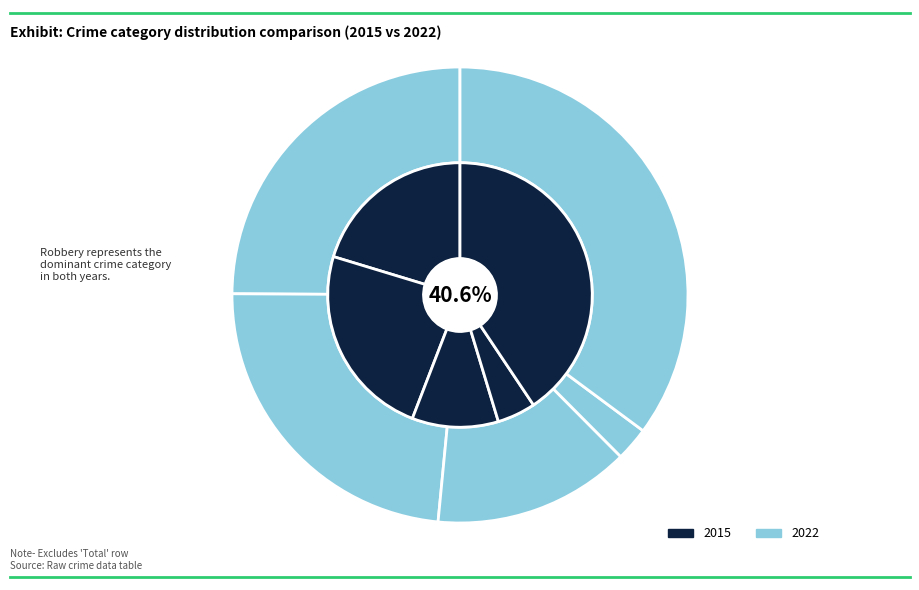

How many segments does this pie chart have?

5